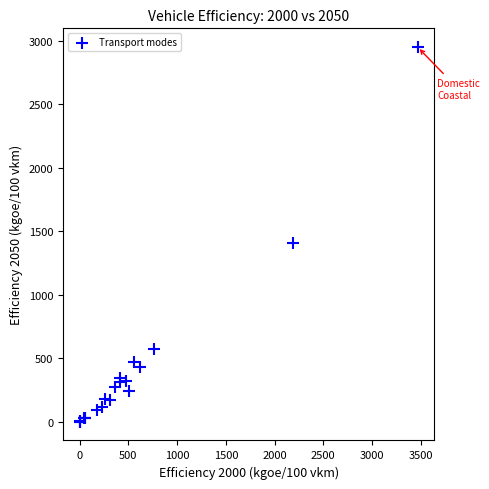

What Y value in the scatter plot is closest to 1475?

1405.6